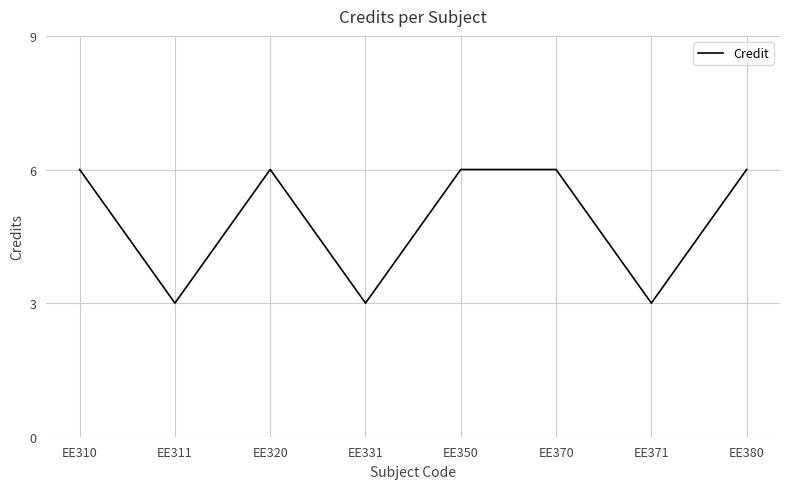

Is it true that the value at EE370 is 3?

False